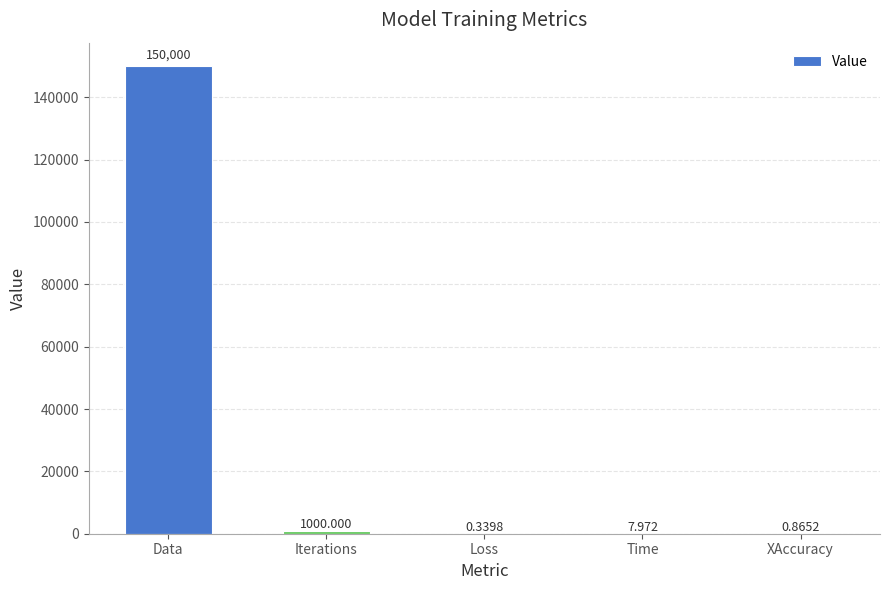

How many data points are above 7?

3